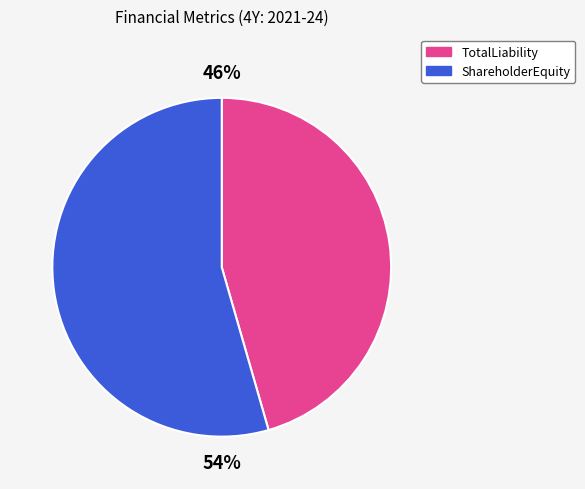

To the nearest percent, what is the average slice percentage?

50%